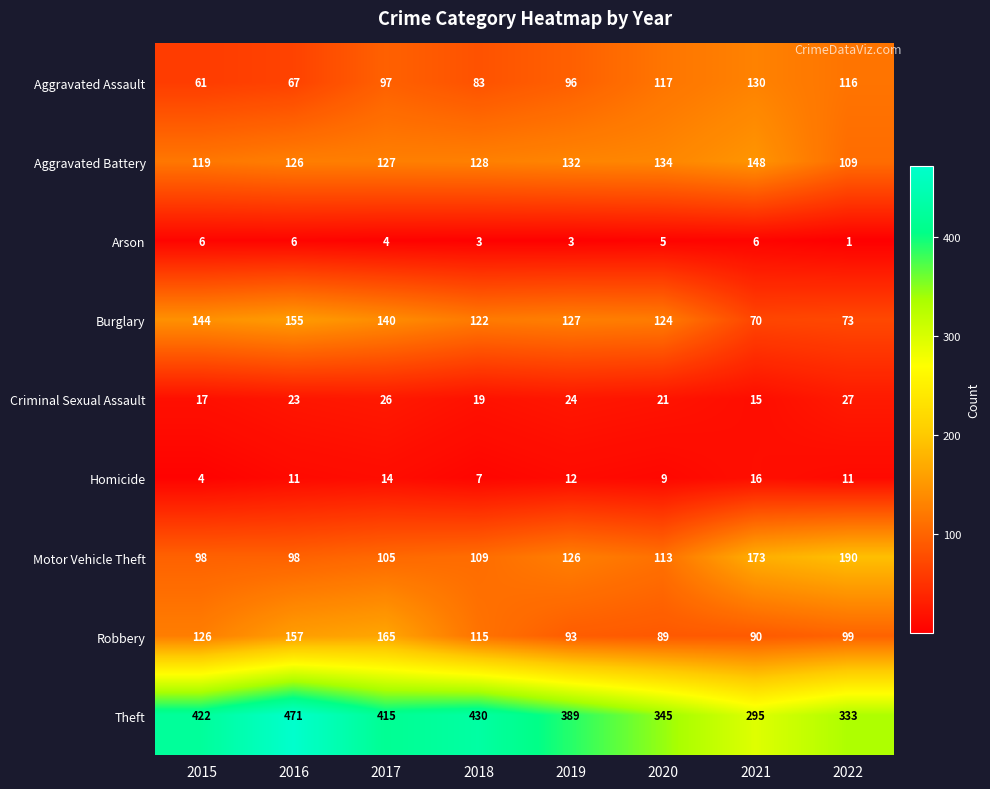

Which series has the largest total across all categories?

Theft